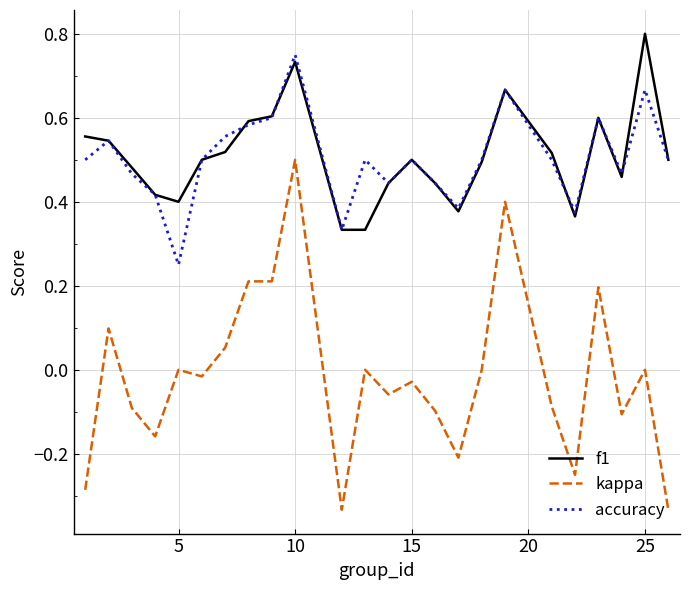

Which series has the largest range (max minus min)?

kappa